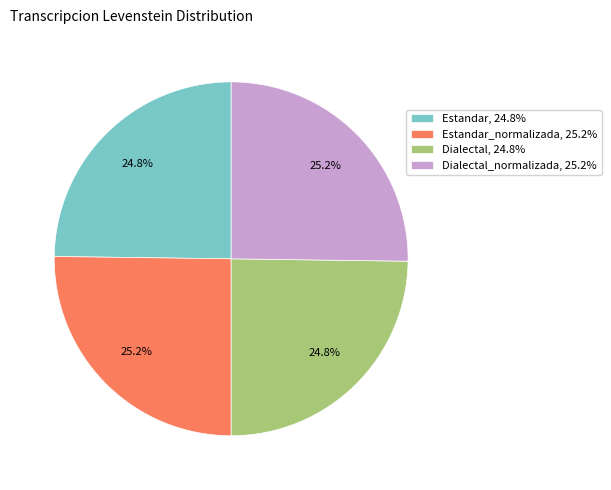

What is the ratio of the value at Estandar, 24.8% to the value at Dialectal_normalizada, 25.2%?

1.0